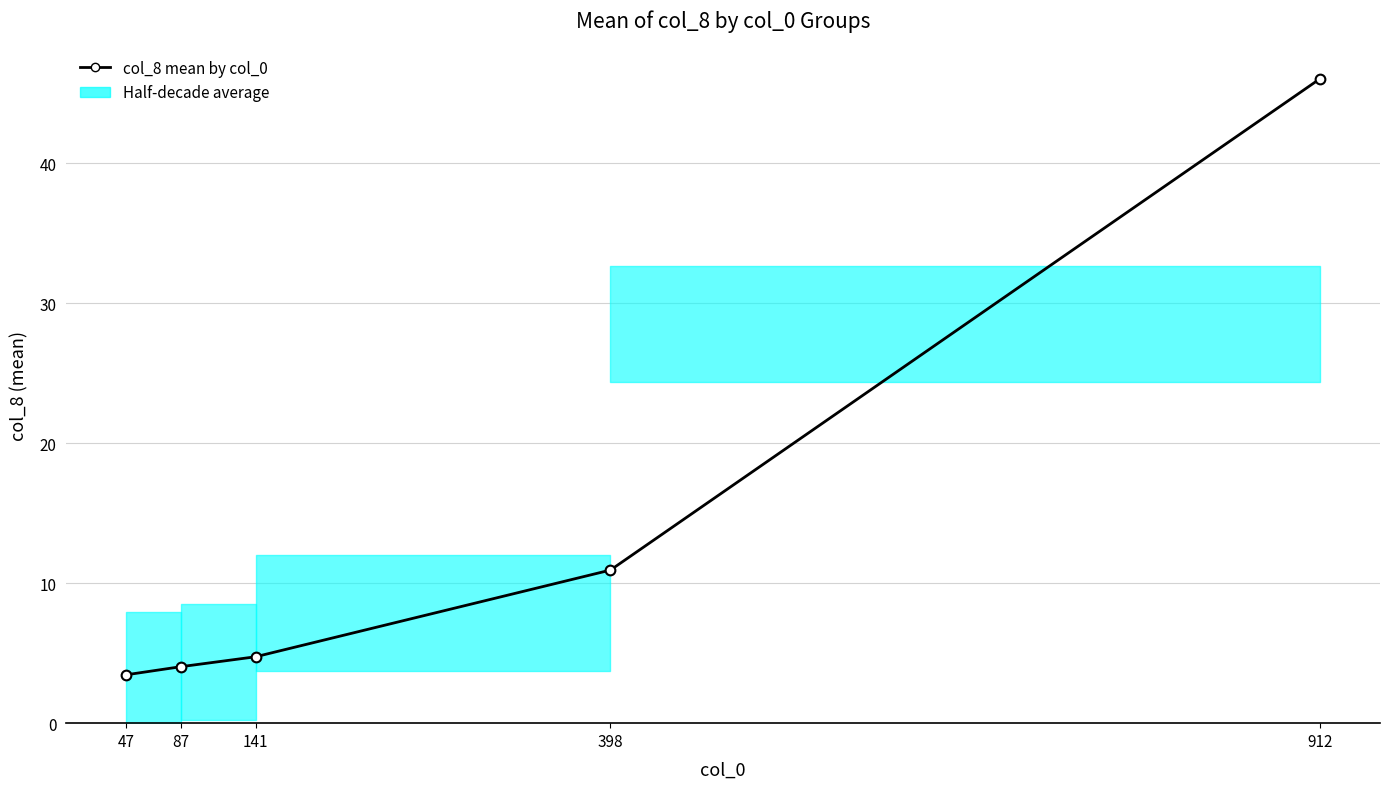

True or false: the data shows 4.7 at 141.

True